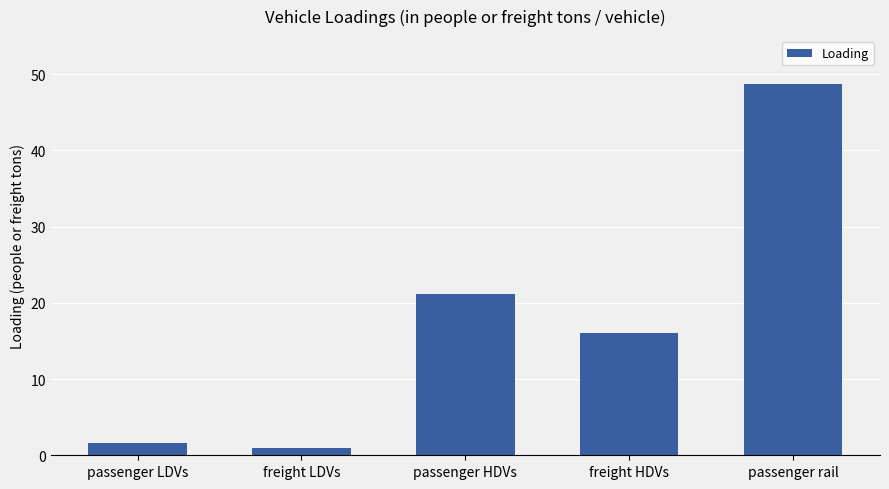

True or false: the data shows 20.9 at passenger rail.

False